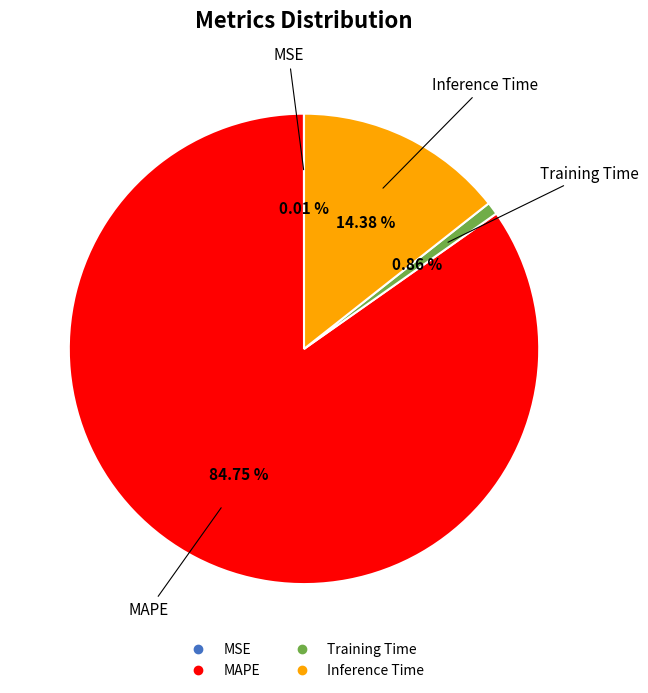

Is there a majority slice in this chart?

Yes